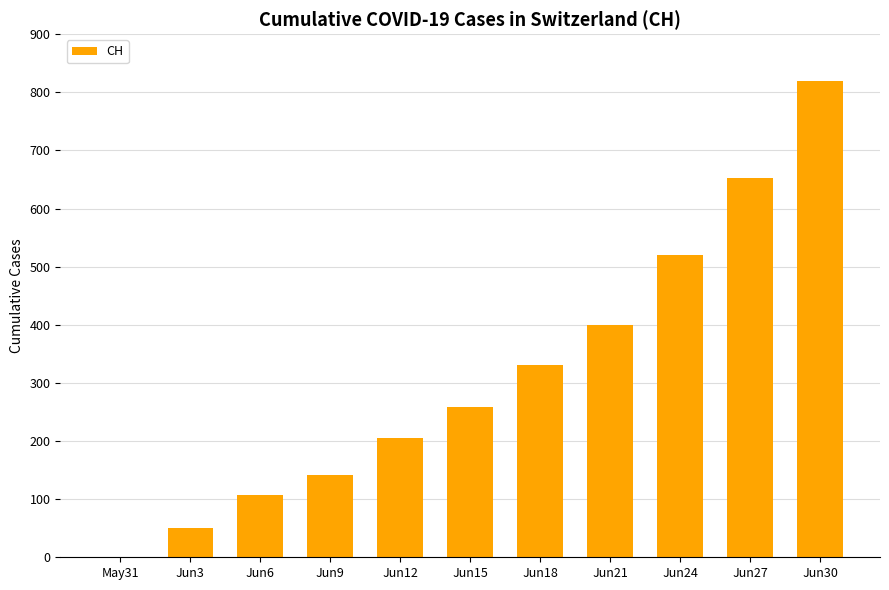

What is the ratio of the value at Jun27 to the value at Jun12?

3.2